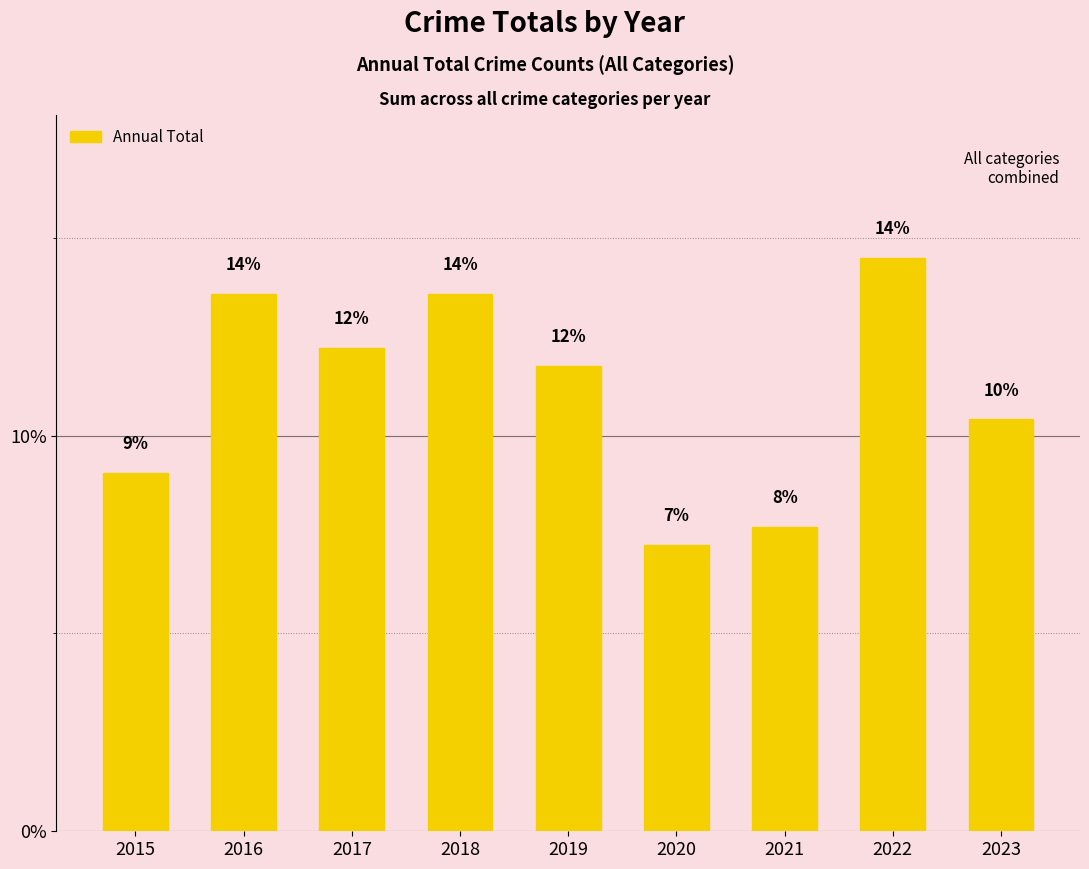

How many bars are there in total?

9